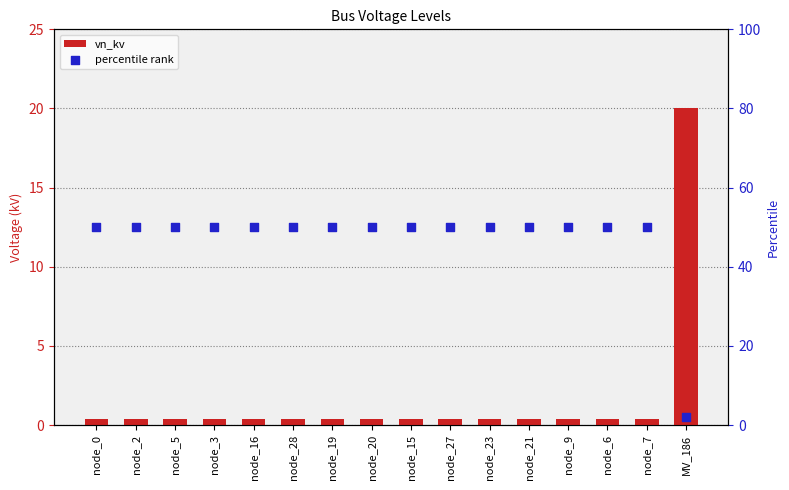

At which category is the sum across all series the highest?

node_0